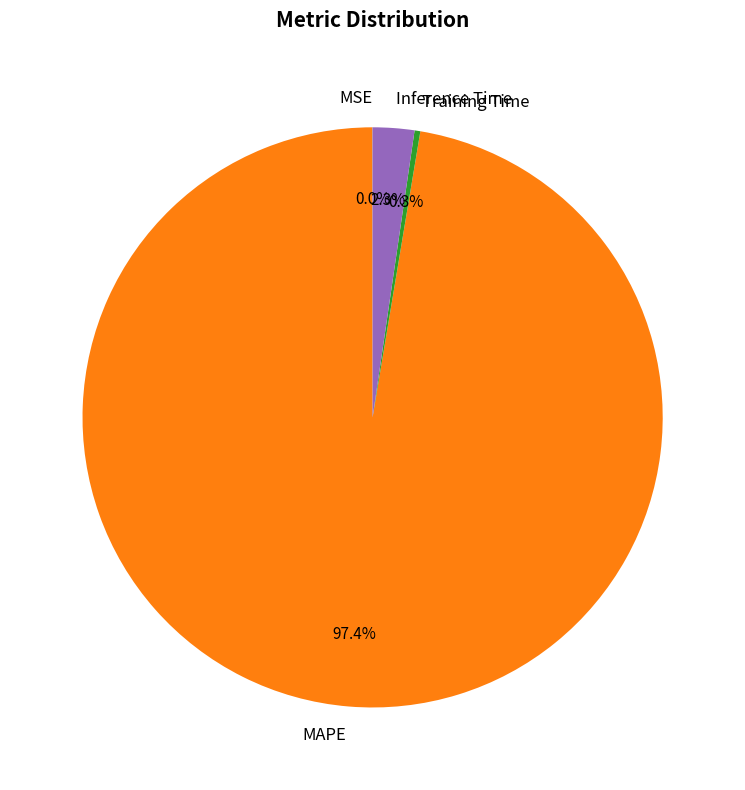

What percentage is NOT represented by Training Time?

99.7%